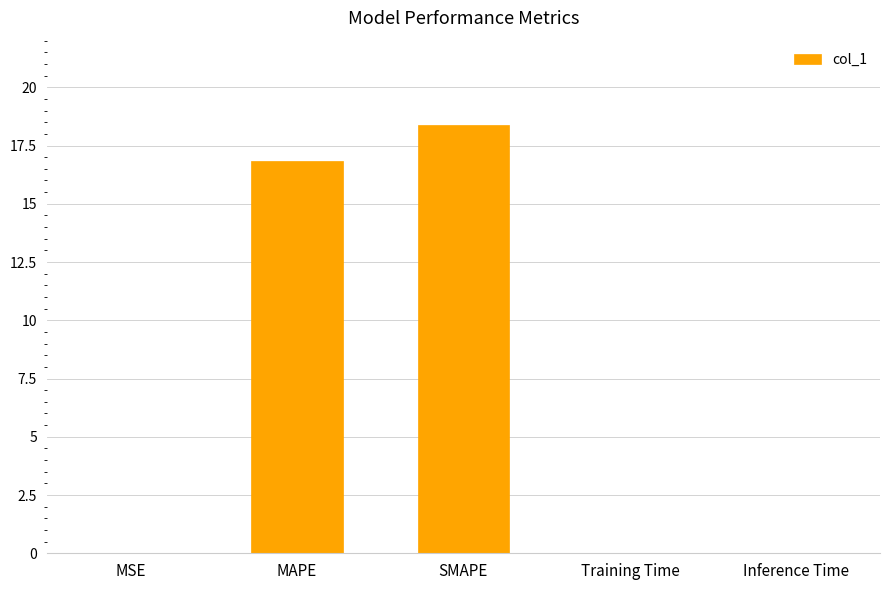

True or false: the data shows 10.1 at MAPE.

False